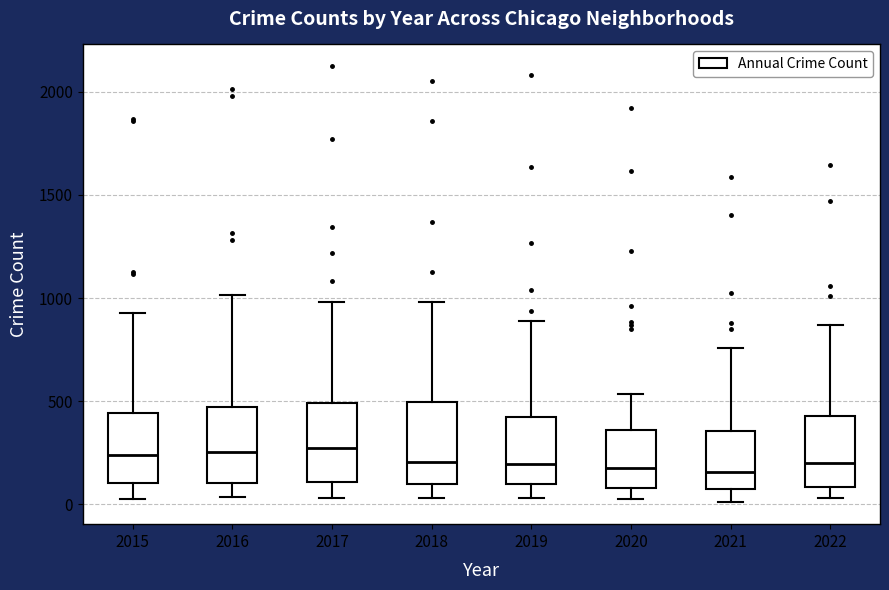

Reading left to right, read every box against the y-axis: the position of its median line, the range the box covers, and the ends of its whiskers. The values are not printed on the chart, so give them approximately, as read against the axis.

2015: median 250, box 100 to 450, whiskers 0 to 950
2016: median 250, box 100 to 450, whiskers 50 to 1000
2017: median 250, box 100 to 500, whiskers 50 to 1000
2018: median 200, box 100 to 500, whiskers 50 to 1000
2019: median 200, box 100 to 400, whiskers 50 to 900
2020: median 200, box 100 to 350, whiskers 50 to 550
2021: median 150, box 100 to 350, whiskers 0 to 750
2022: median 200, box 100 to 450, whiskers 50 to 850